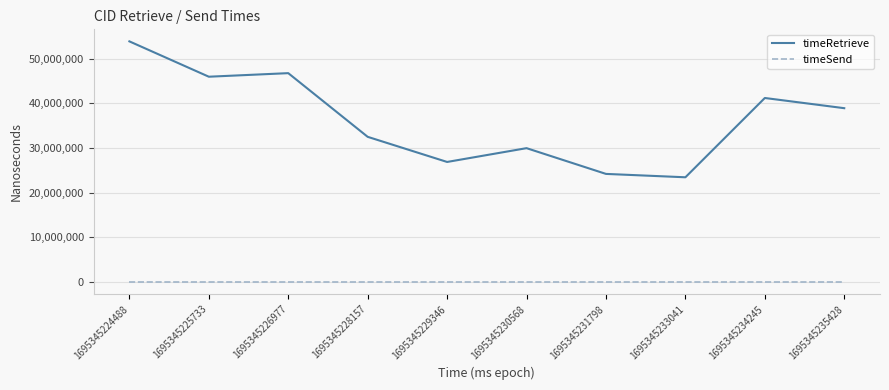

True or false: timeSend and timeRetrieve cross at least once.

False